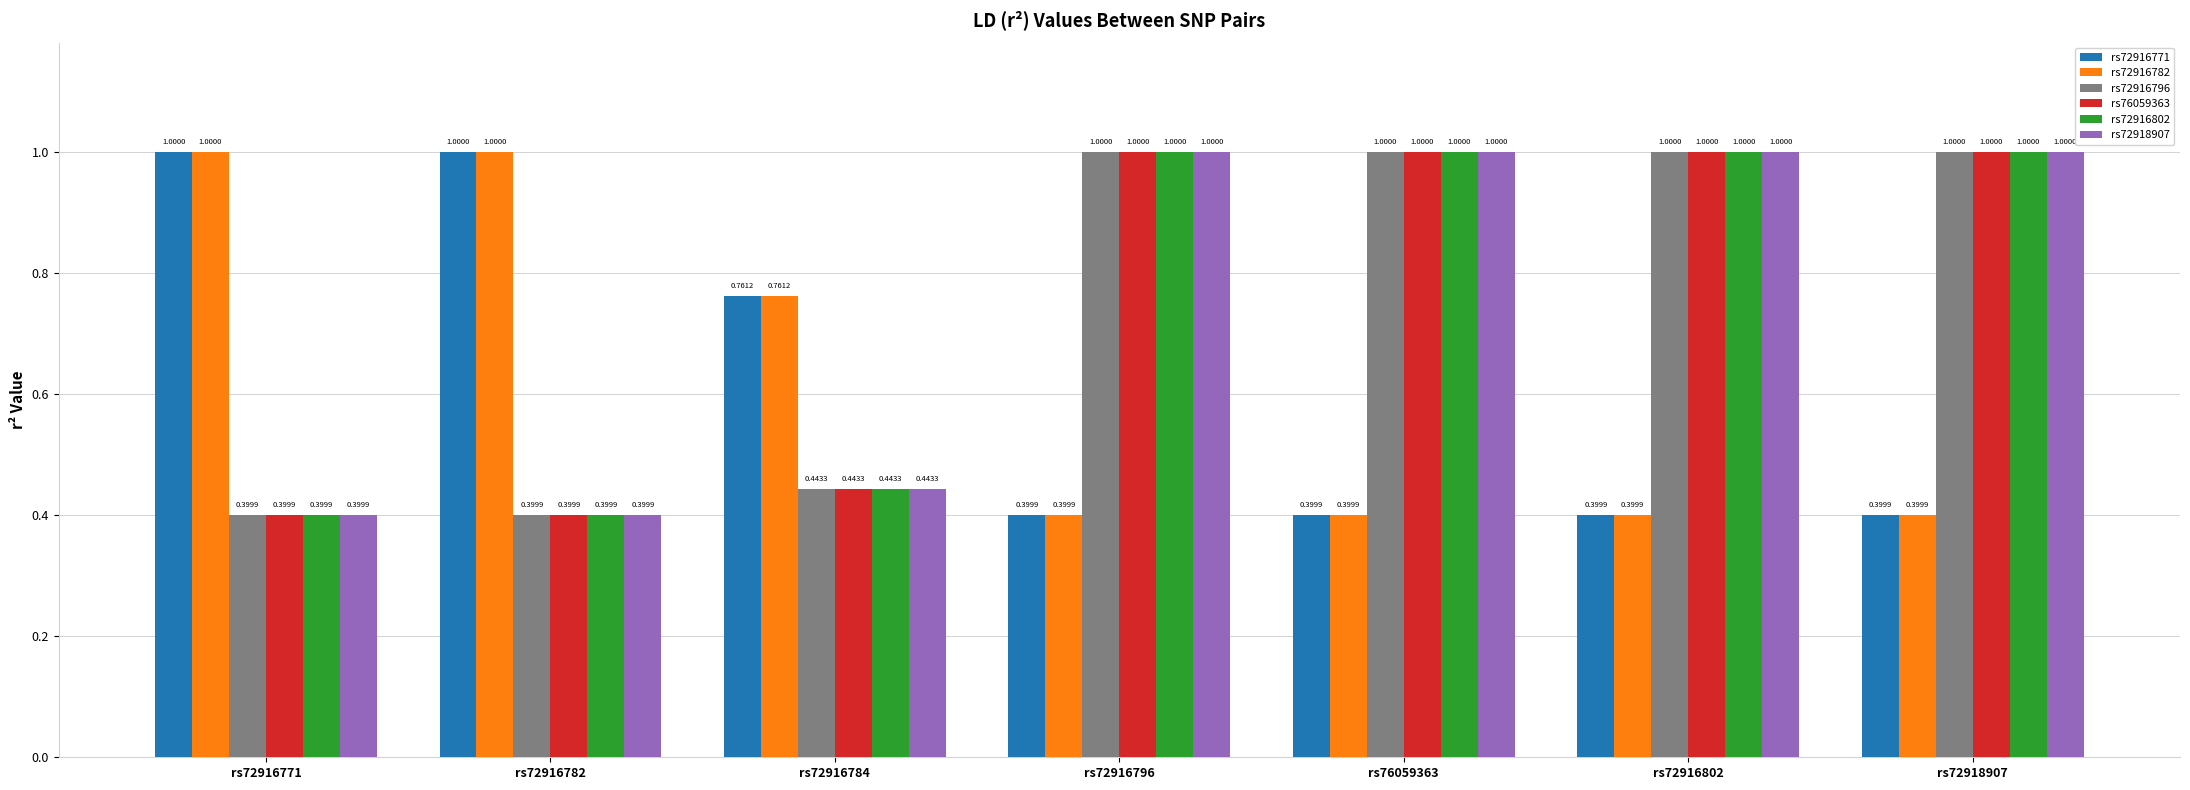

What is the difference between the highest and lowest values at rs72916802?

0.6